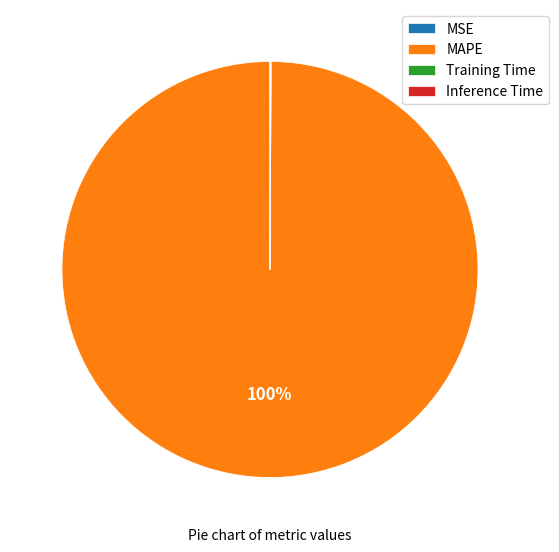

Does any single category account for the majority?

Yes